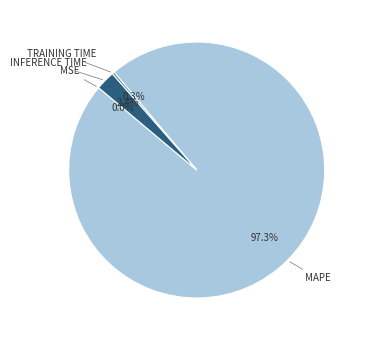

Does Training Time represent more than half of the total?

No